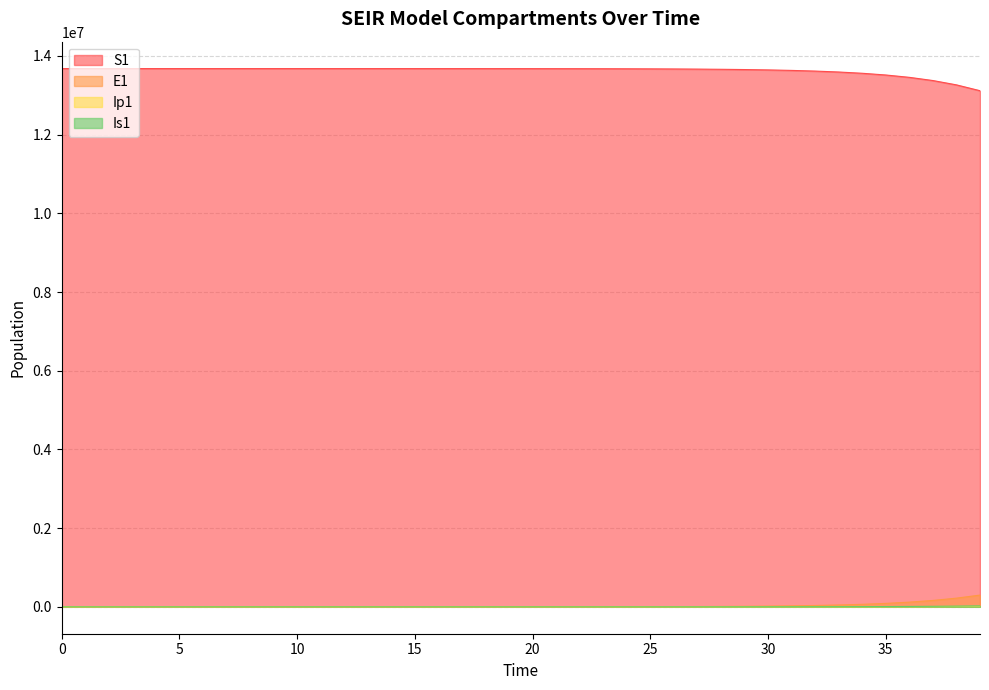

True or false: Ip1 and Is1 intersect in this chart.

False